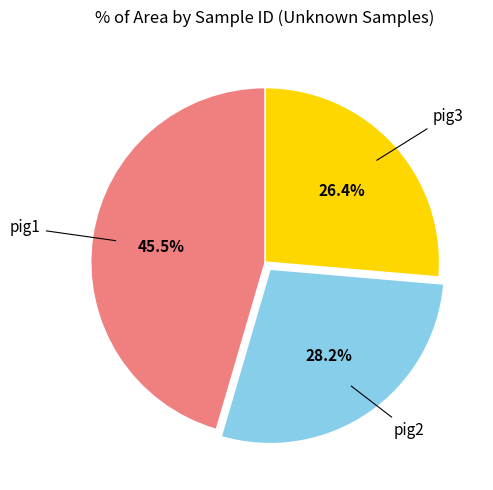

Is there any slice that represents more than half of the pie?

No